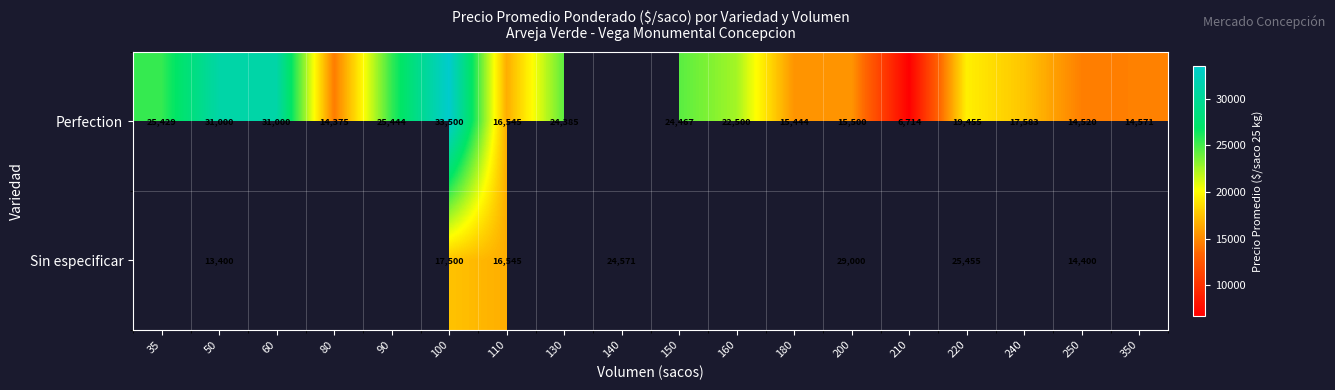

Which has a higher value, 100 or 210?

100